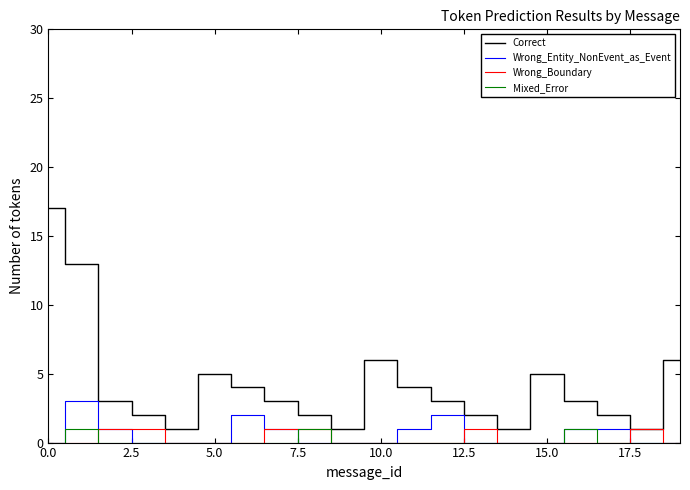

How many Wrong_Entity_NonEvent_as_Event values are between 0 and 1?

17